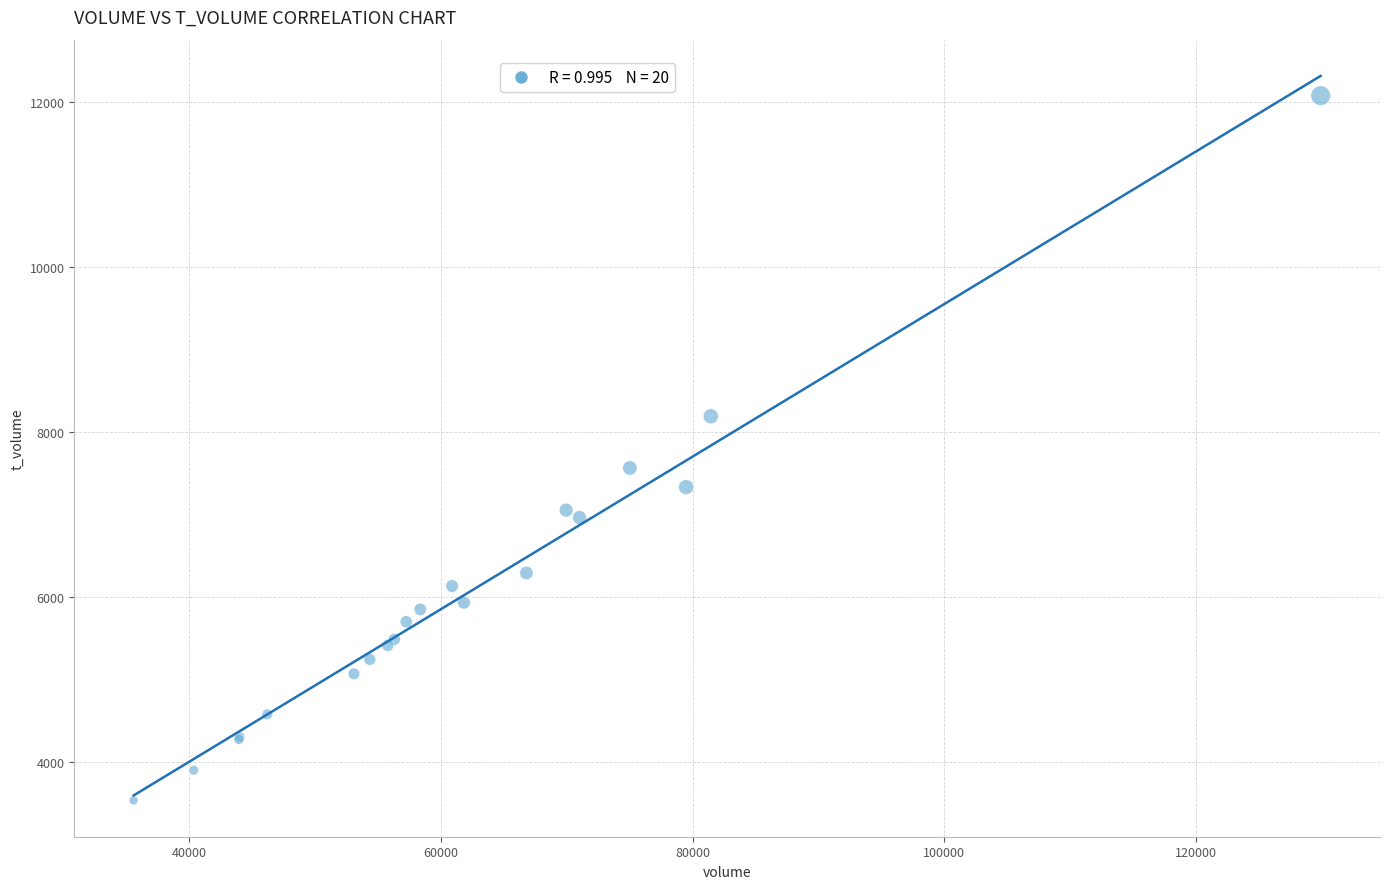

What Y value in the scatter plot is closest to 7805?

7564